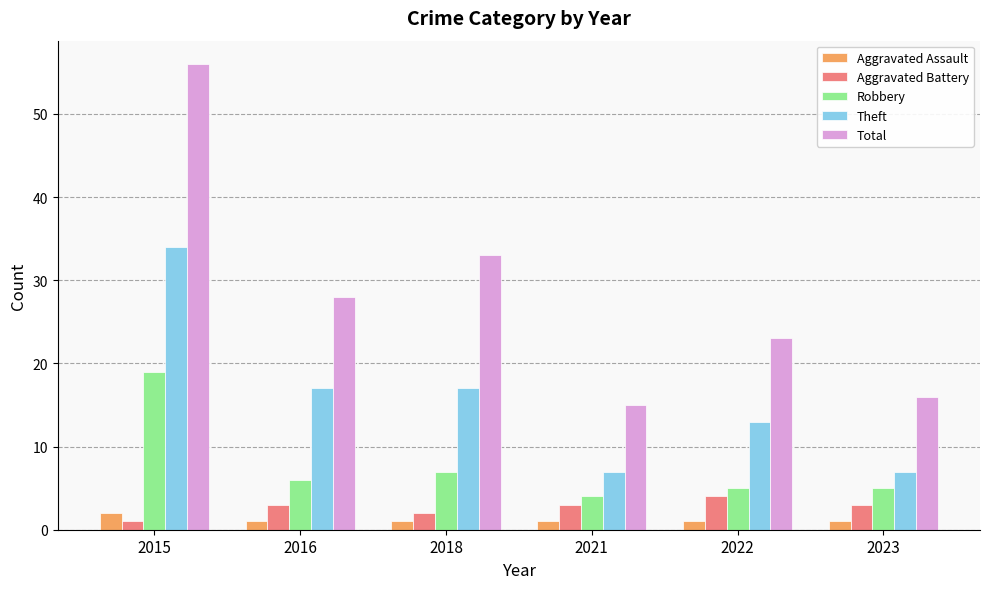

What is the difference between the maximum and minimum values in the Theft series?

27